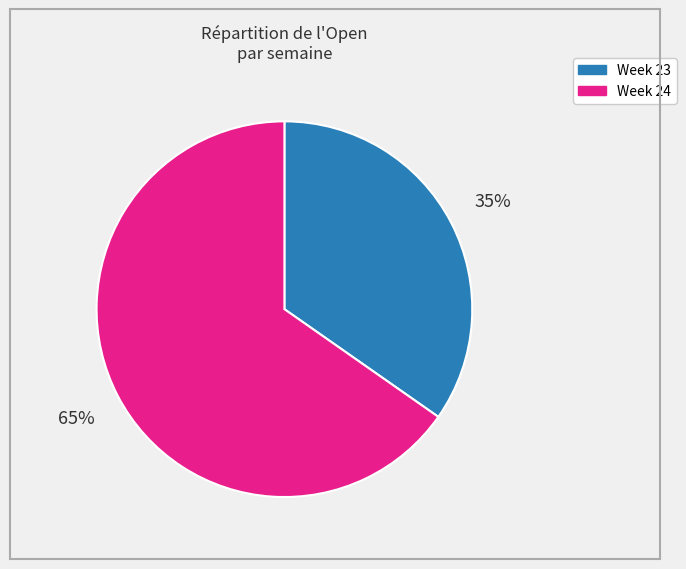

To the nearest percent, what is the average slice percentage?

50%